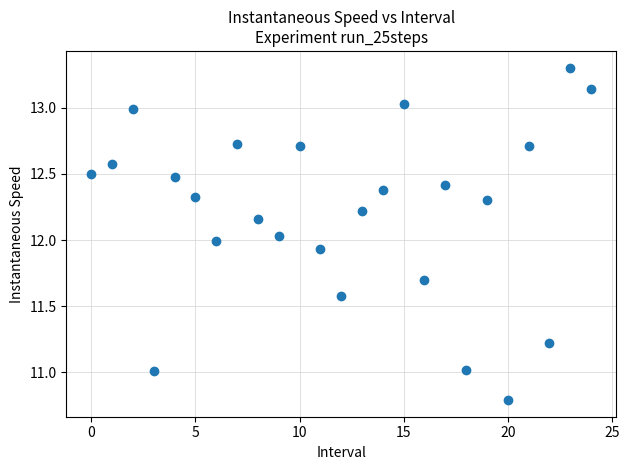

What is the range of Y values (max minus min)?

2.5